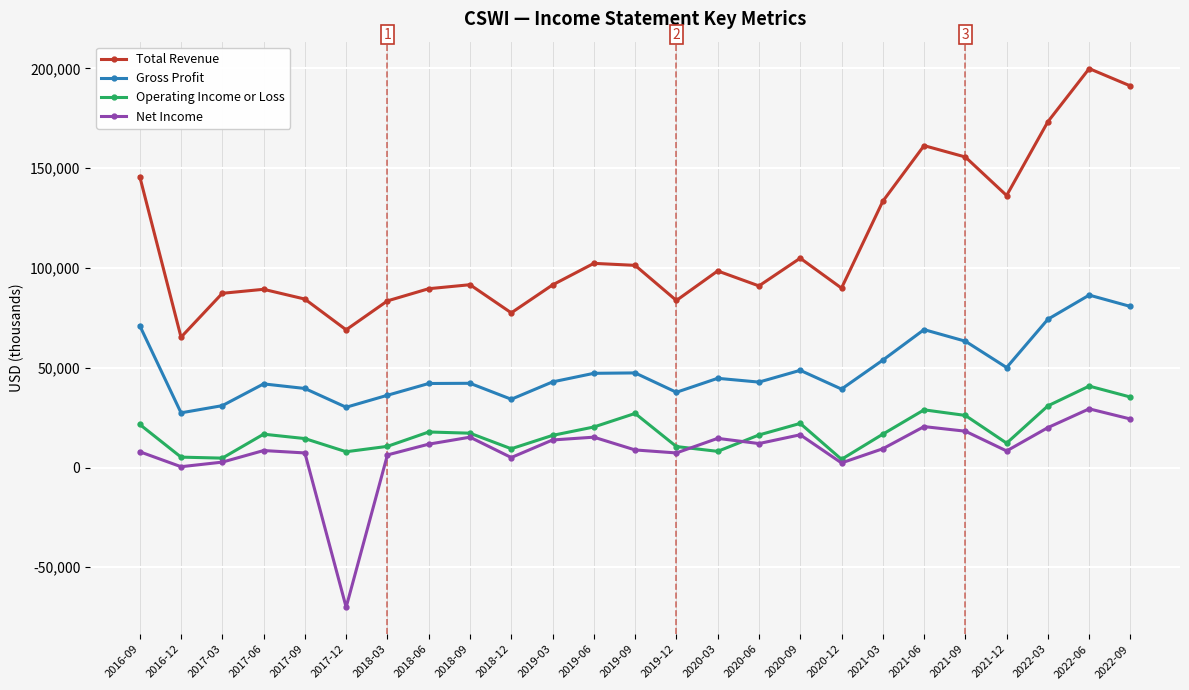

What position from the right is 2019-09?

13